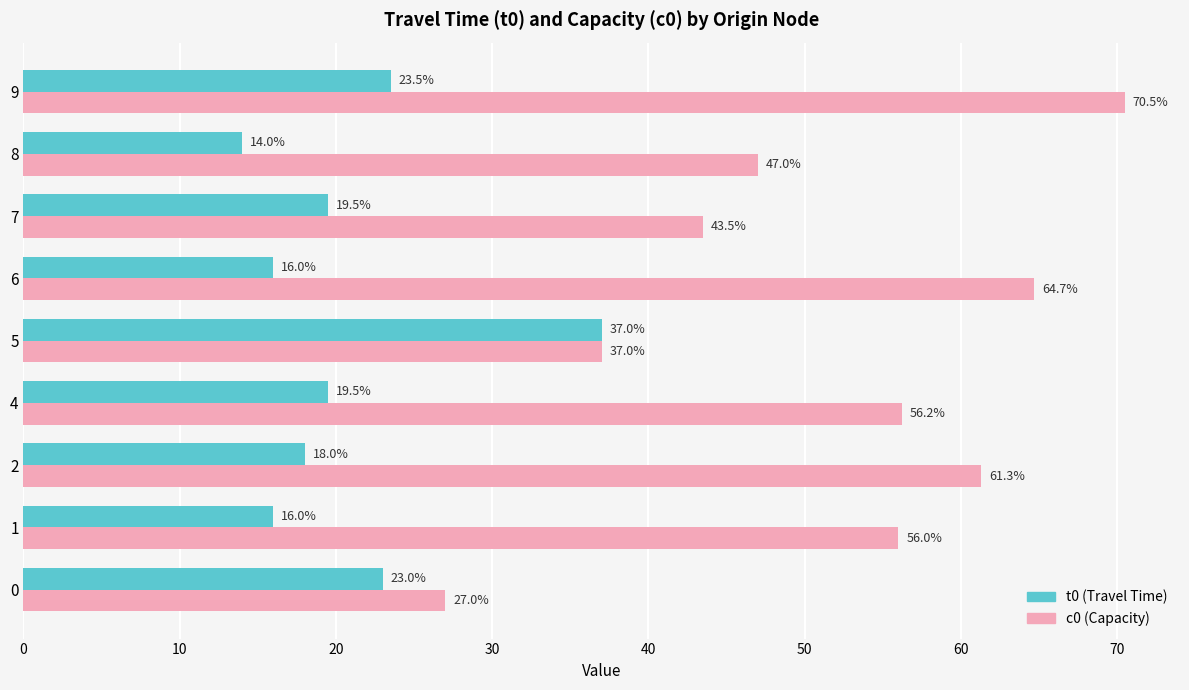

What are all the series names shown in the legend?

t0 (Travel Time), c0 (Capacity)